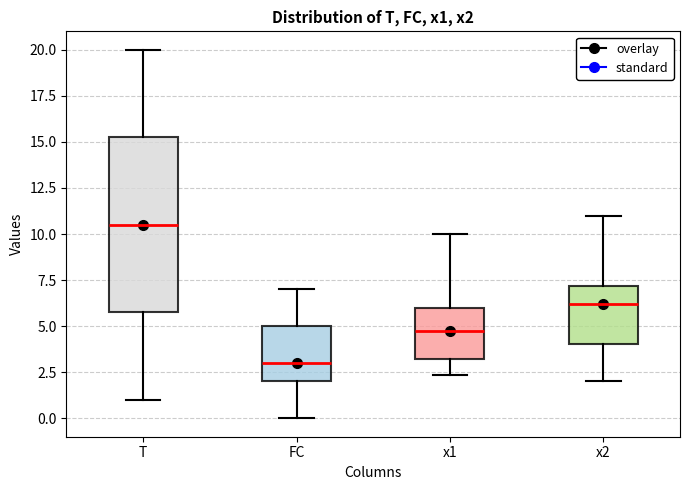

Reading left to right, read every box against the y-axis: the position of its median line, the range the box covers, and the ends of its whiskers. The values are not printed on the chart, so give them approximately, as read against the axis.

T: median 10.5, box 6.0 to 15.5, whiskers 1.0 to 20.0
FC: median 3.0, box 2.0 to 5.0, whiskers 0.0 to 7.0
x1: median 4.5, box 3.0 to 6.0, whiskers 2.5 to 10.0
x2: median 6.0, box 4.0 to 7.0, whiskers 2.0 to 11.0